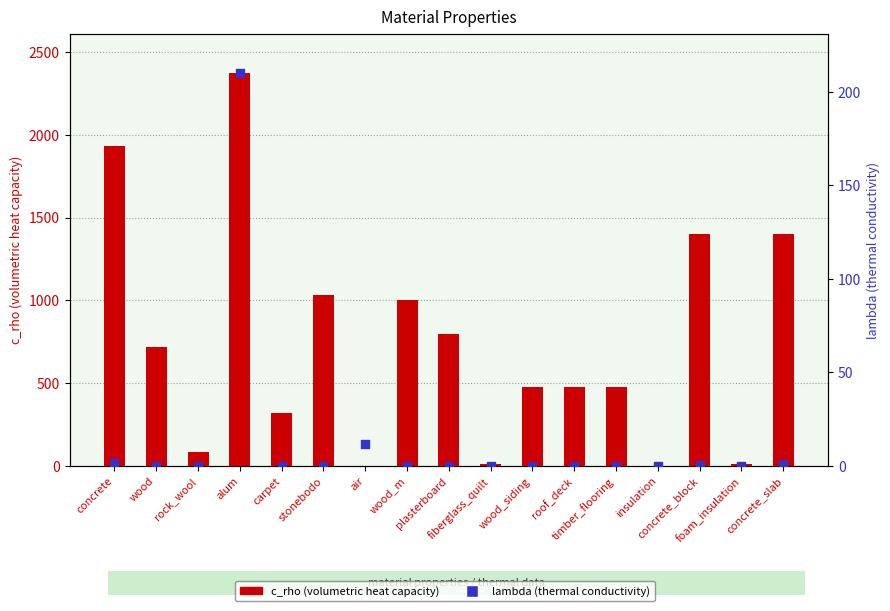

Which series reaches the minimum Y coordinate?

c_rho